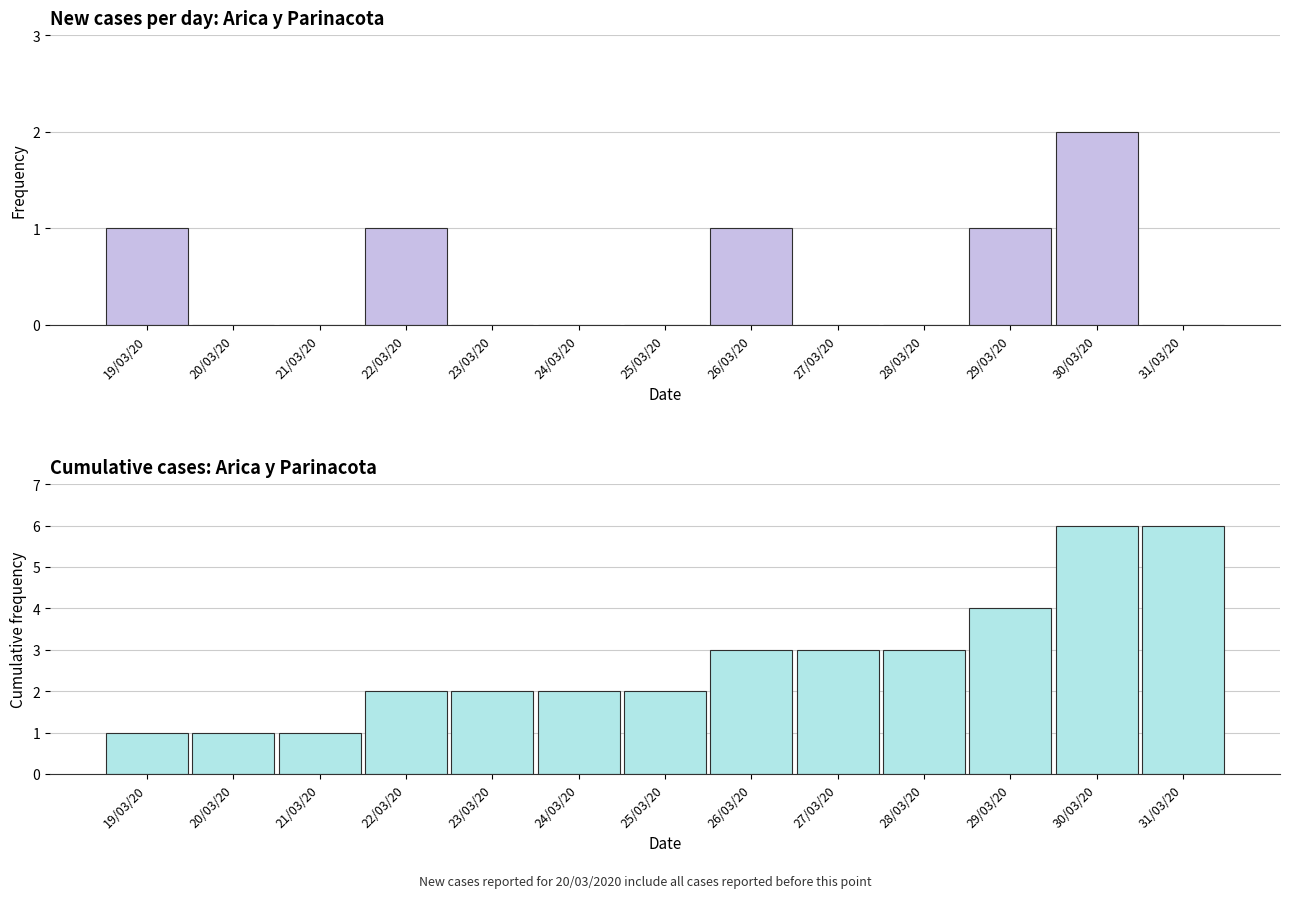

Which has a higher value, 20/03/20 or 24/03/20?

20/03/20